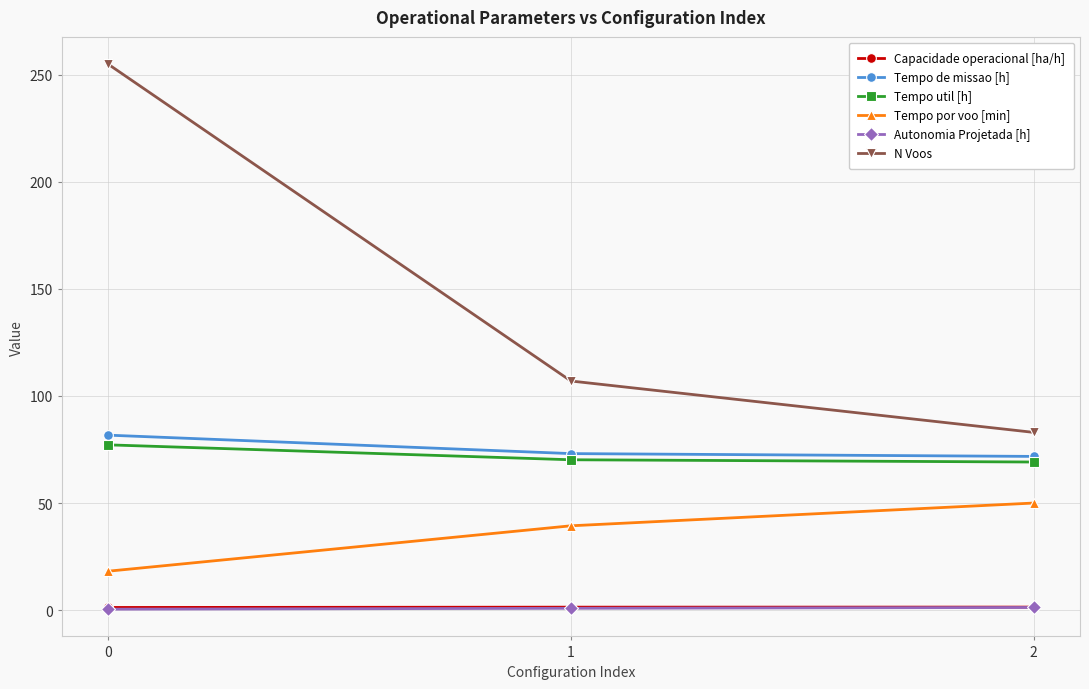

What is the smallest value displayed?

0.4